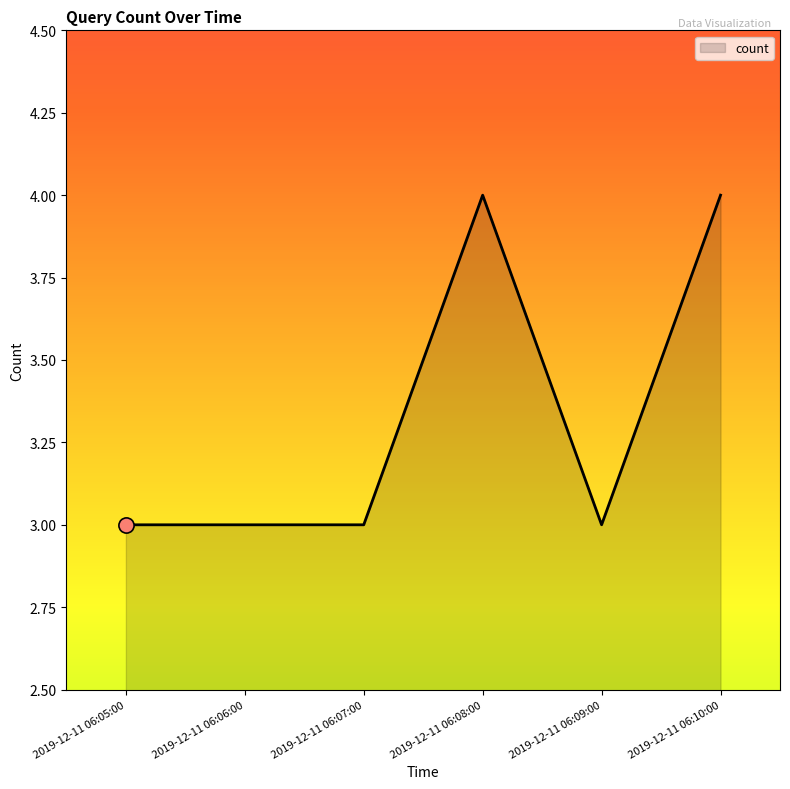

Which has a higher value, 2019-12-11 06:10:00 or 2019-12-11 06:07:00?

2019-12-11 06:10:00